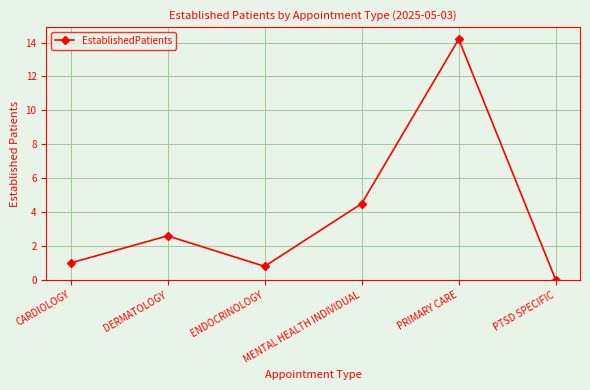

Between CARDIOLOGY and MENTAL HEALTH INDIVIDUAL, which is larger?

MENTAL HEALTH INDIVIDUAL